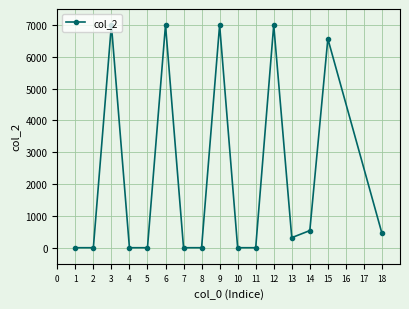

How many interior local peaks (higher than both neighbors) does the data have?

5